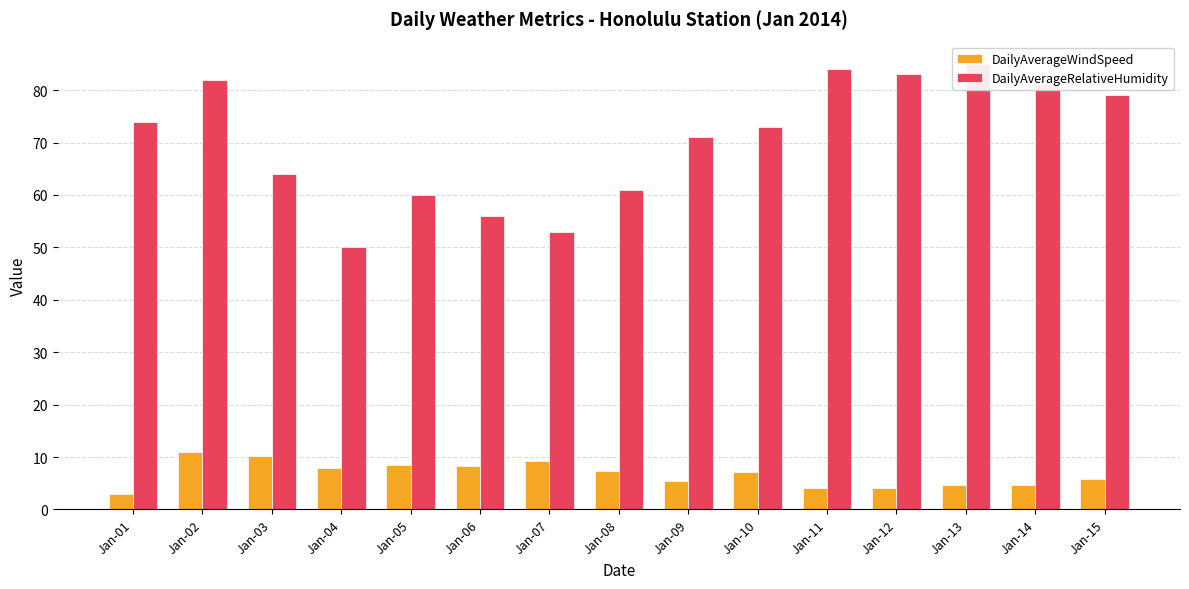

List the labels in order of DailyAverageRelativeHumidity value, largest first.

Jan-13, Jan-11, Jan-12, Jan-02, Jan-14, Jan-15, Jan-01, Jan-10, Jan-09, Jan-03, Jan-08, Jan-05, Jan-06, Jan-07, Jan-04